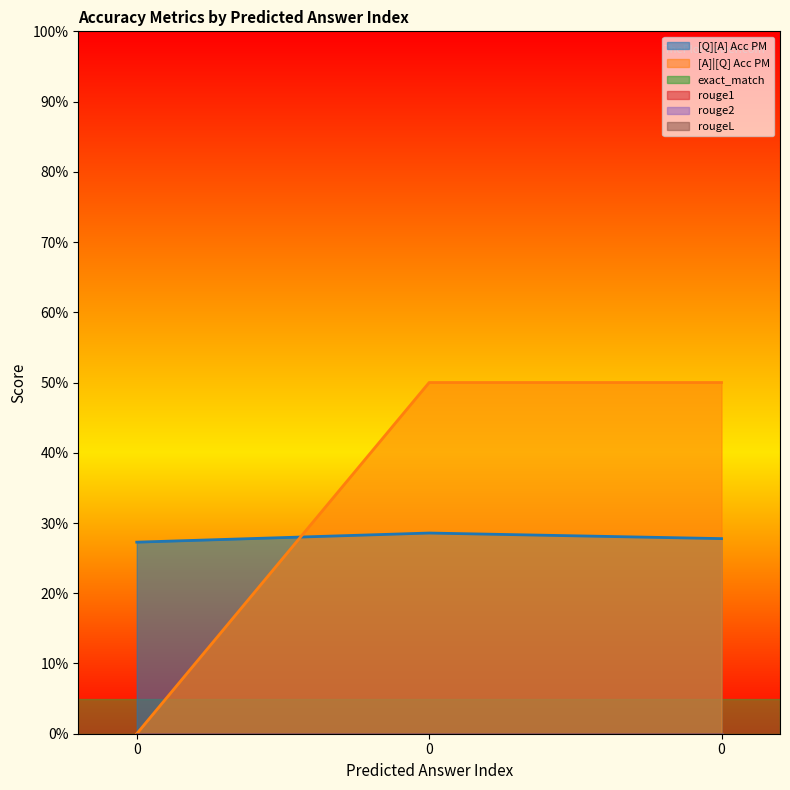

How many lines are shown in the chart?

6